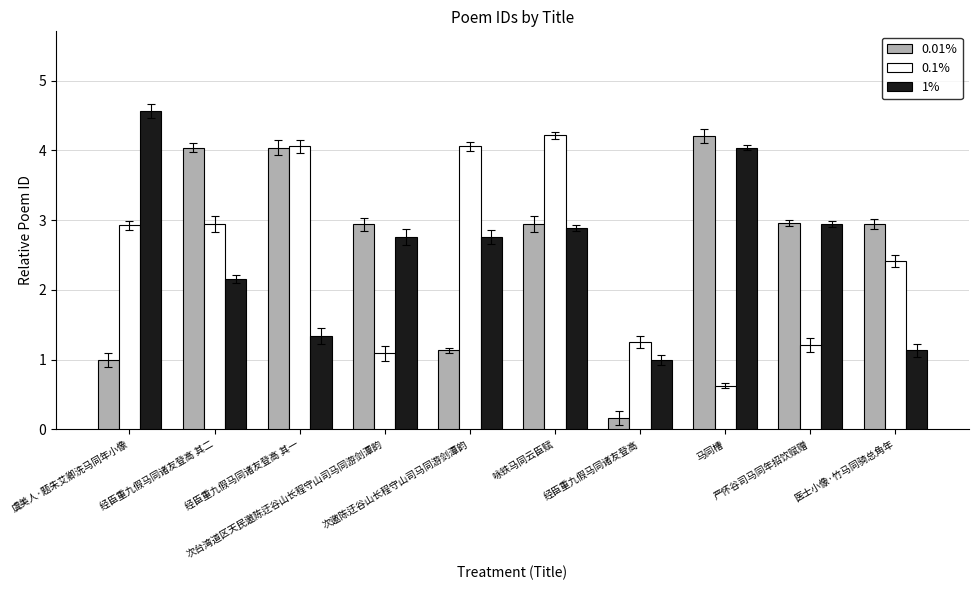

The value of 0.1% at 次邀陈迂谷山长程守山司马同游剑潭韵 is 4.1. True or false?

True